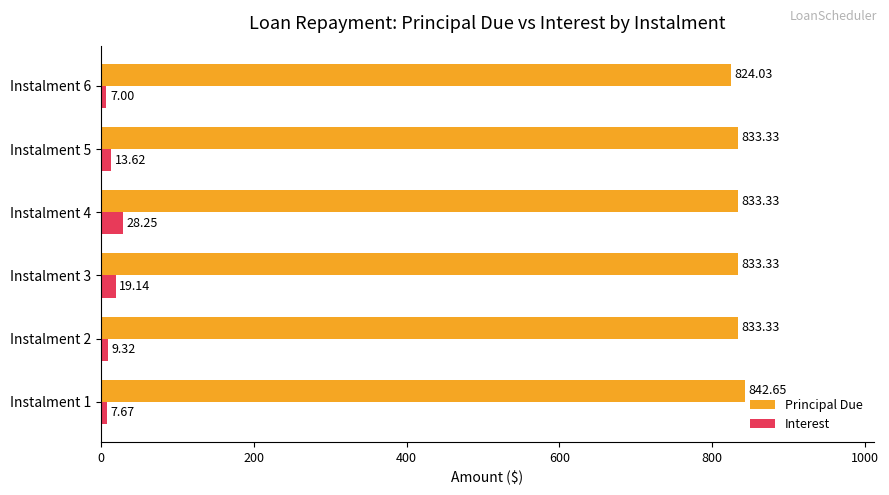

What is the minimum value shown in the chart?

7.0